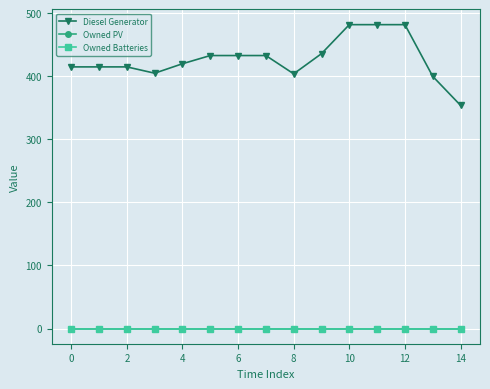

Does the chart display data point markers on the line(s)?

Yes